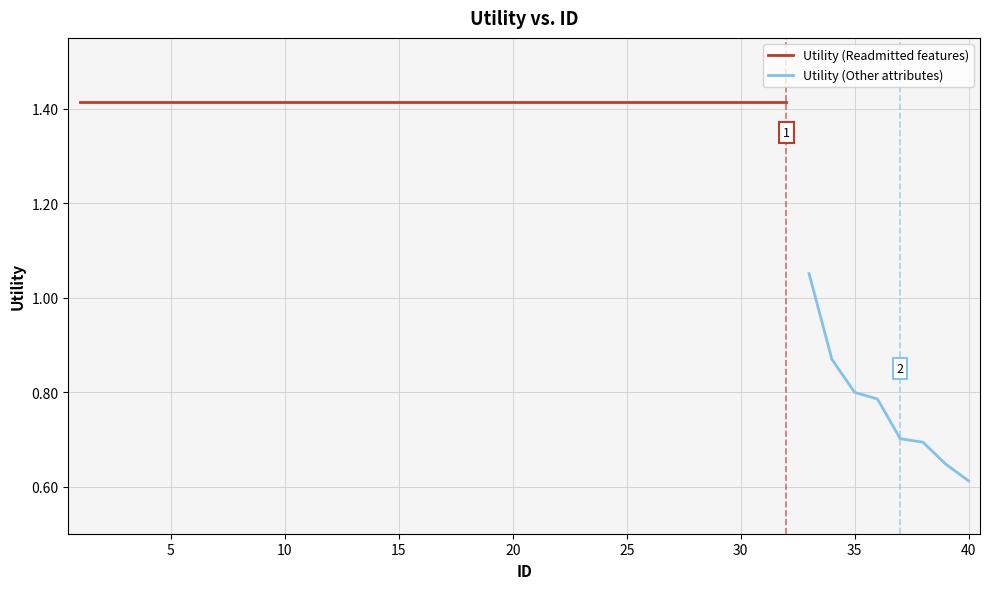

What is the maximum value shown in the chart?

1.4